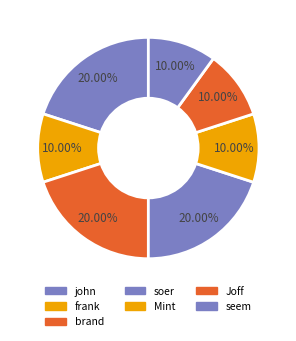

To the nearest percent, what is the difference between the largest and smallest slice percentages?

10%